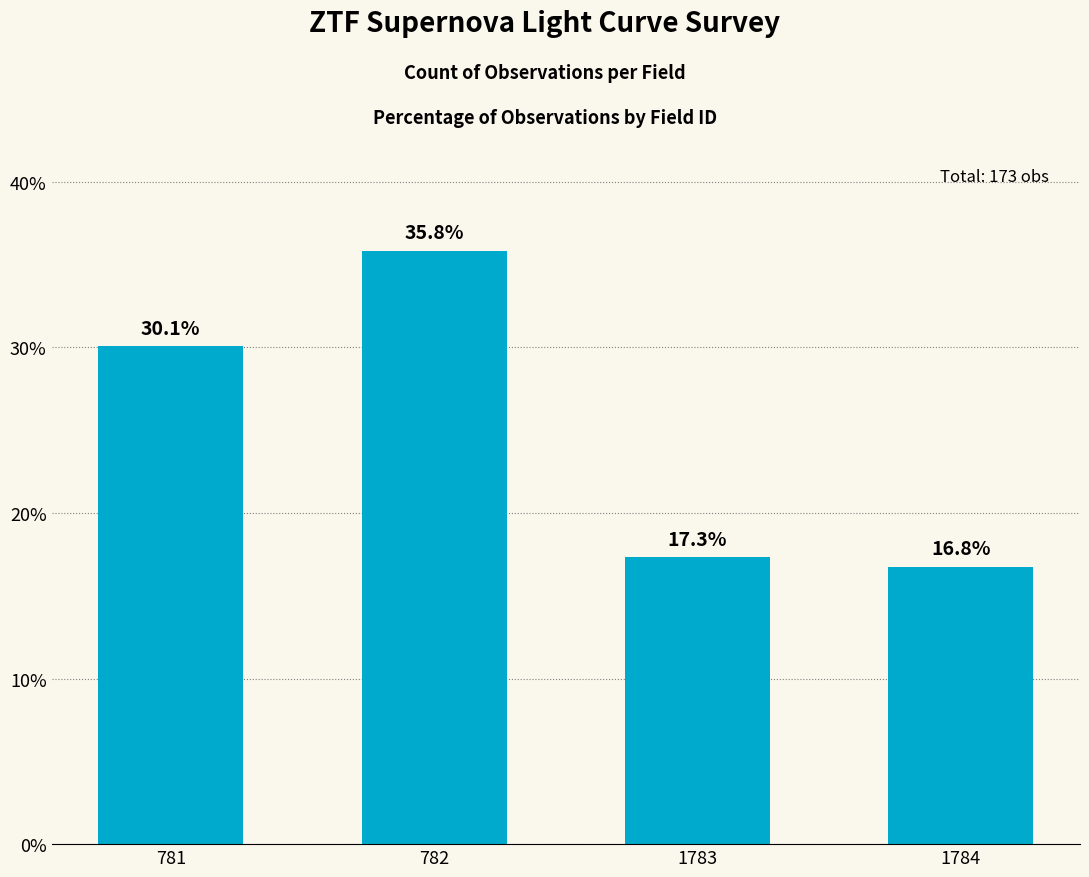

What is the difference between the values at 1784 and 782?

19.1